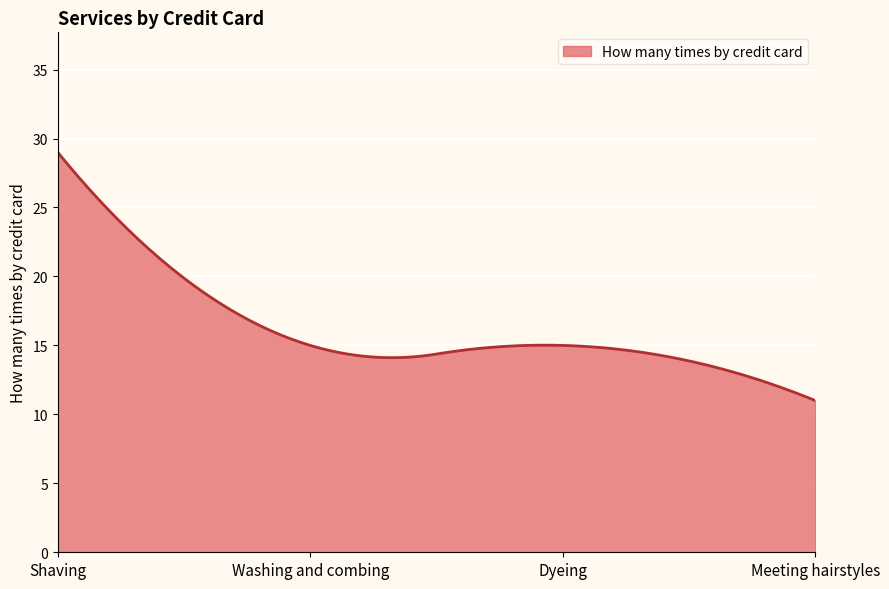

What is the difference between the maximum and minimum values?

18.0